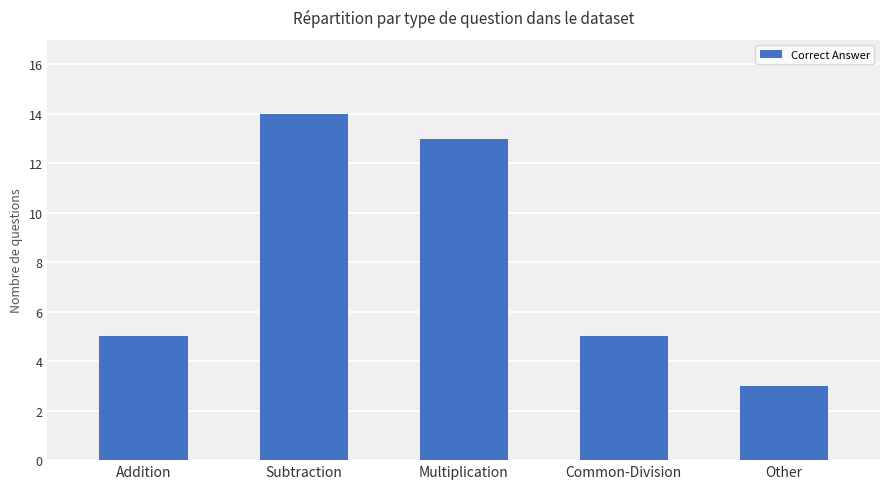

How many categories are shown in the chart?

5